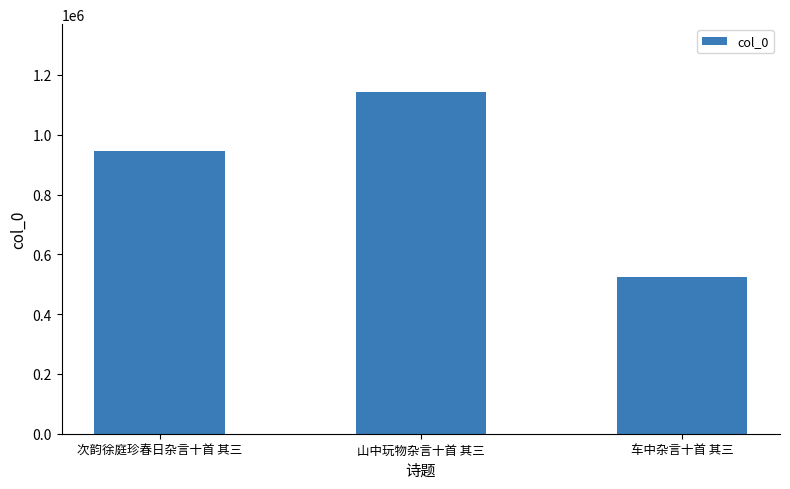

How many values are between 525353 and 1141547?

3